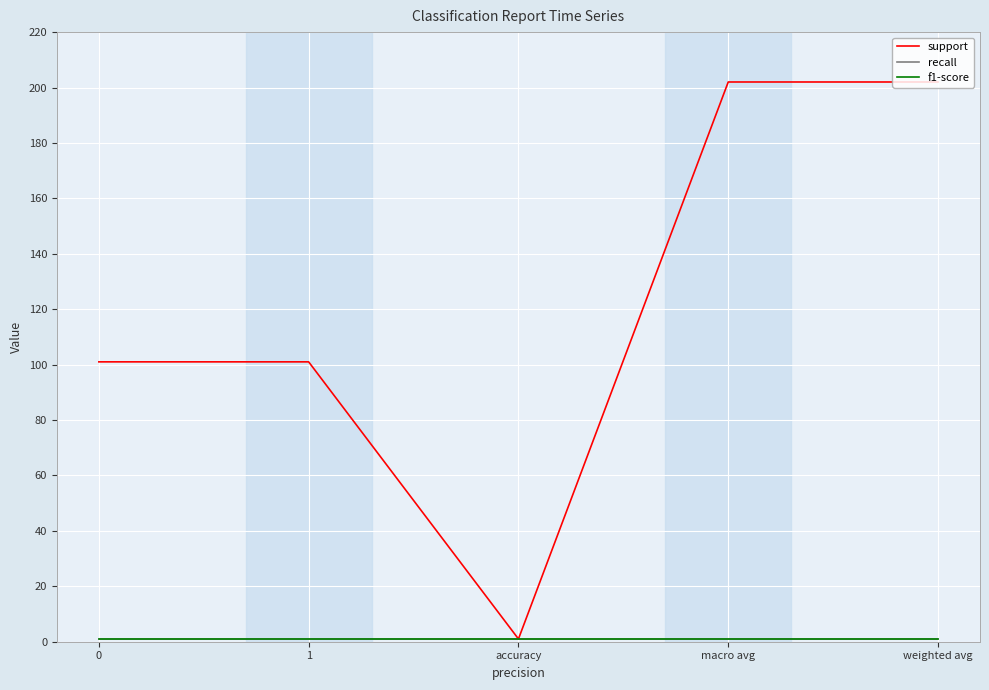

What are all the series names shown in the legend?

support, recall, f1-score